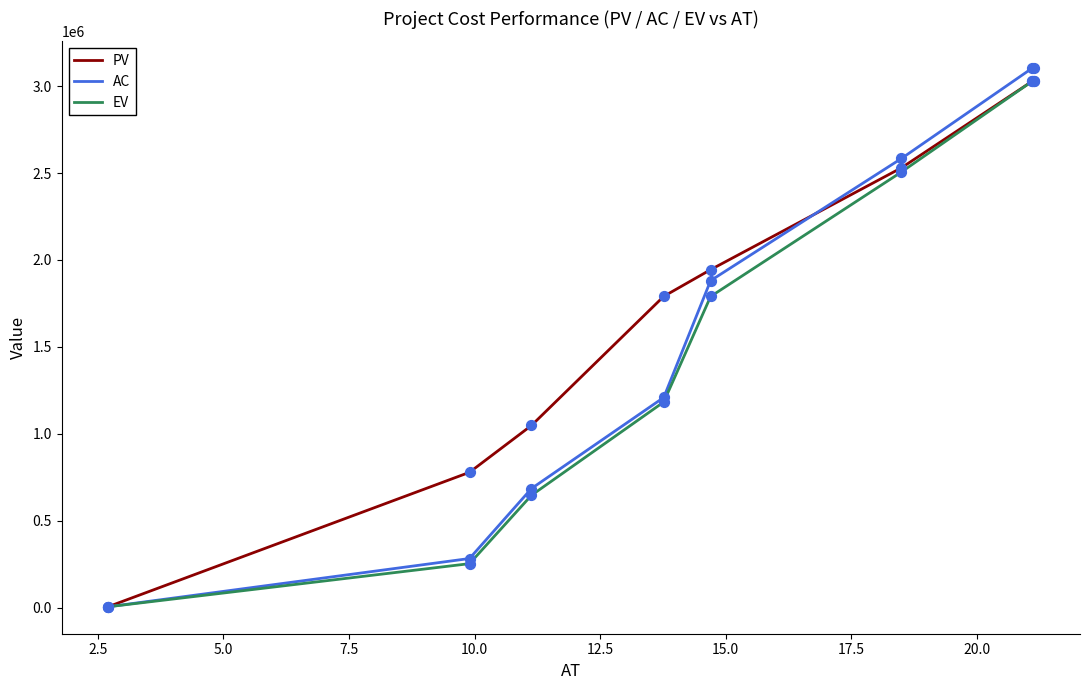

Which series has the widest spread of values?

AC